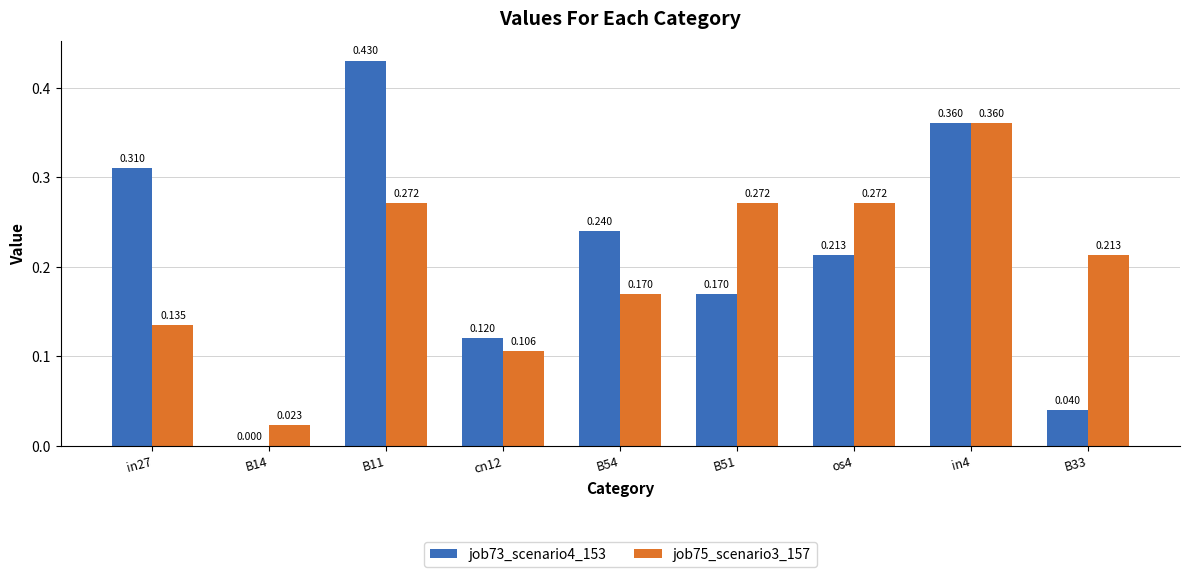

Rank the series by their maximum value, from lowest to highest.

job75_scenario3_157, job73_scenario4_153